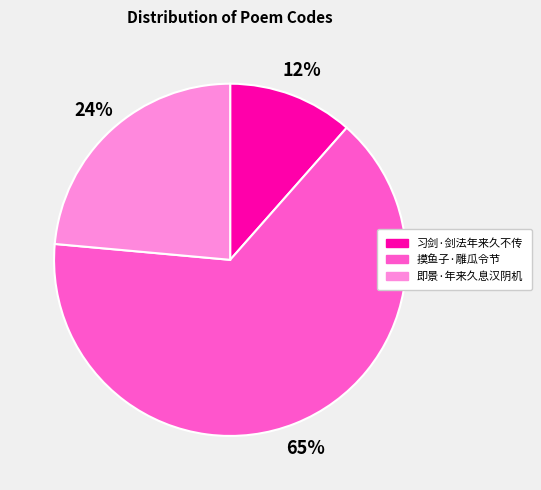

Is there a majority slice in this chart?

Yes